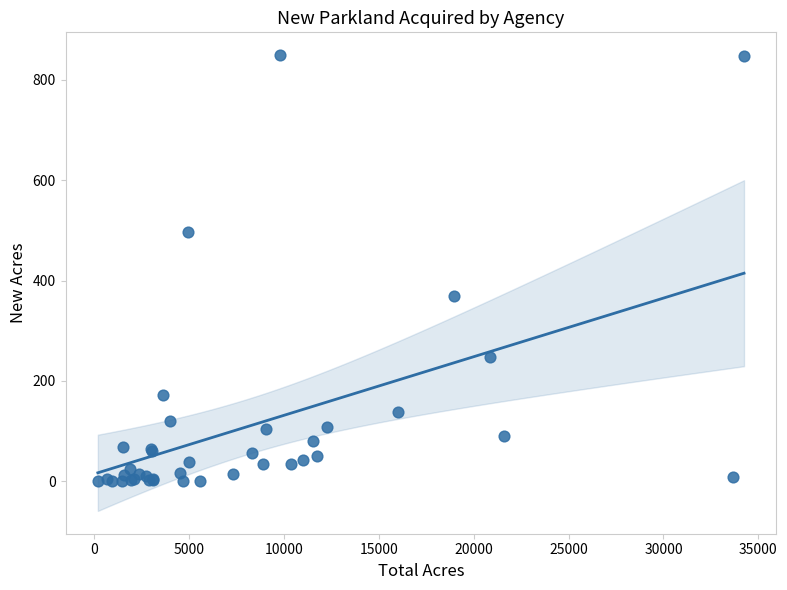

What Y value in the scatter plot is closest to 425?

369